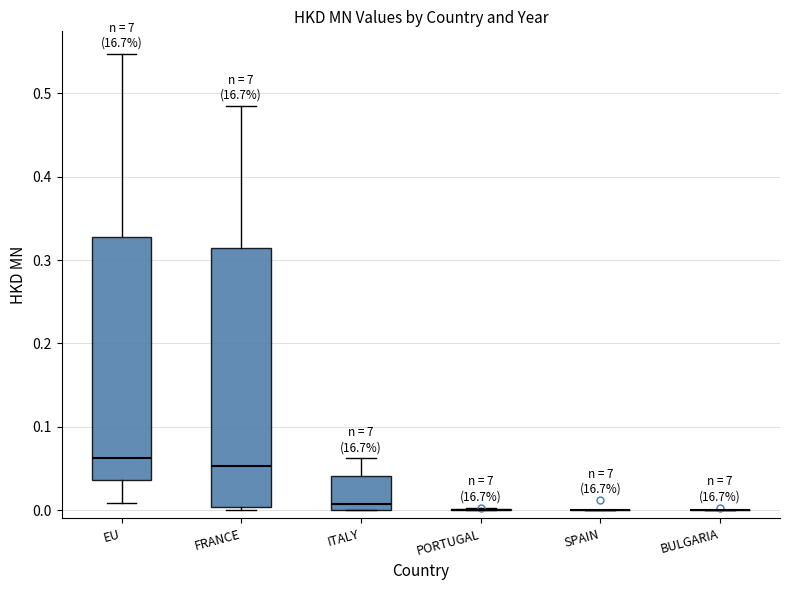

Reading left to right, transcribe this box plot: for each box, give where its median line is, the range the box spans, and where its two whiskers end, as read against the y-axis. The values are not printed on the chart, so give them approximately, as read against the axis.

EU: median 0.06, box 0.04 to 0.33, whiskers 0.01 to 0.55
FRANCE: median 0.05, box 0.00 to 0.31, whiskers 0.00 (just below the box's lower edge) to 0.49
ITALY: median 0.01, box 0.00 to 0.04, whiskers 0.00 to 0.06
PORTUGAL: box collapsed to a line at 0.00, whiskers 0.00 to 0.00
SPAIN: box collapsed to a line at 0.00, whiskers 0.00 to 0.00
BULGARIA: box collapsed to a line at 0.00, whiskers 0.00 to 0.00